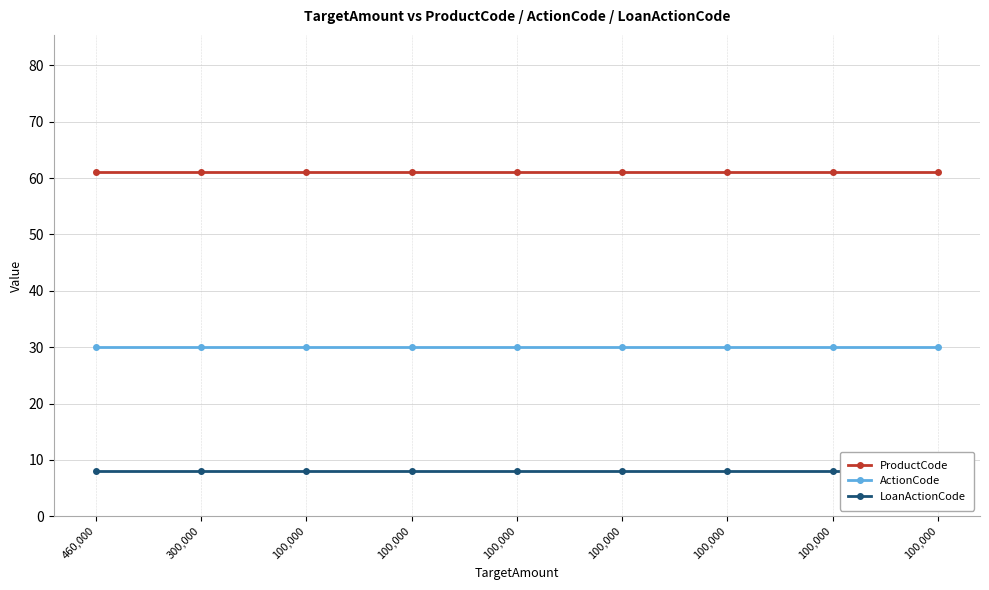

Which category has the lowest value in the ProductCode series?

460,000